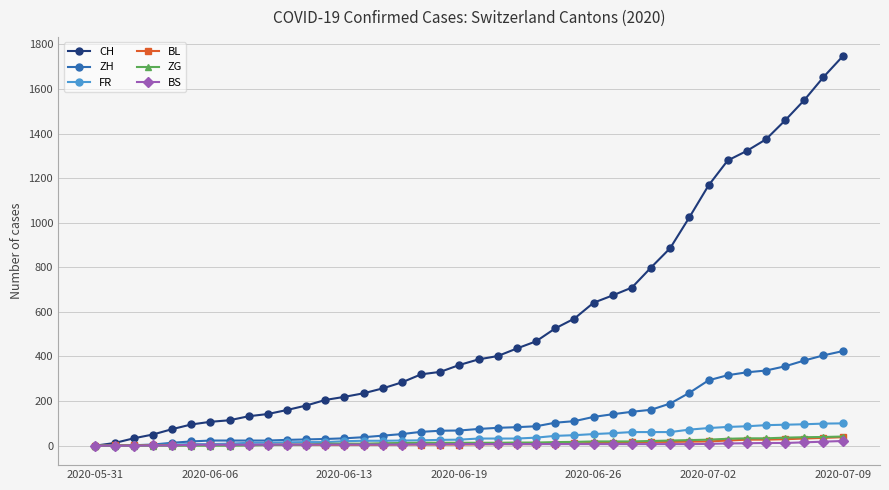

Which series has the largest total across all categories?

CH